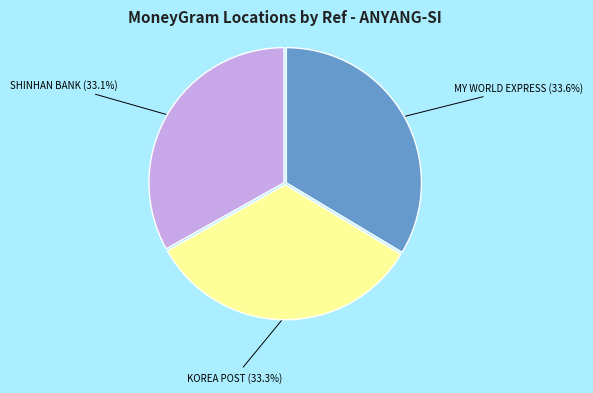

Is there any slice that represents more than half of the pie?

No